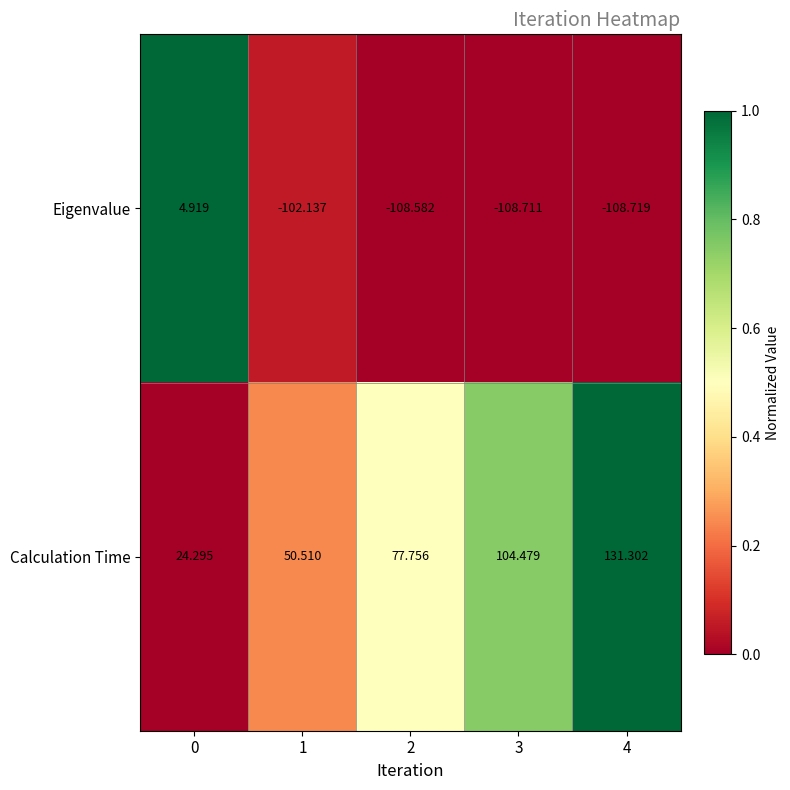

Count the number of data series in this chart.

2